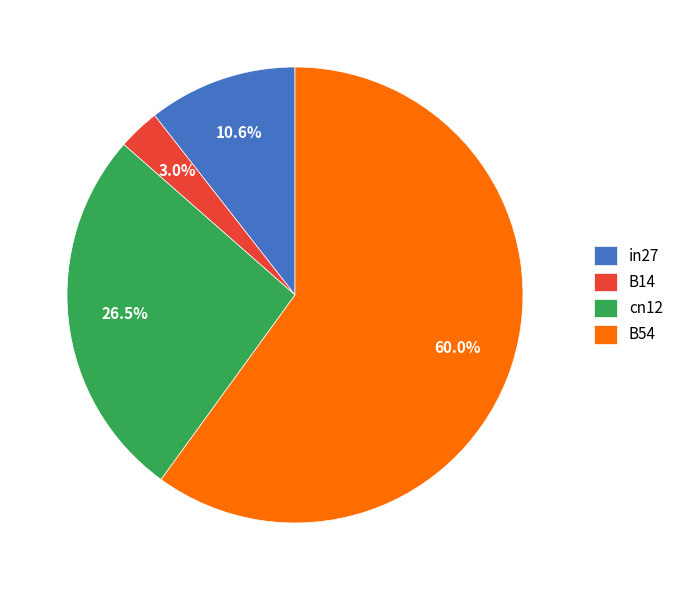

Is it true that B14 is 3% of the pie?

True